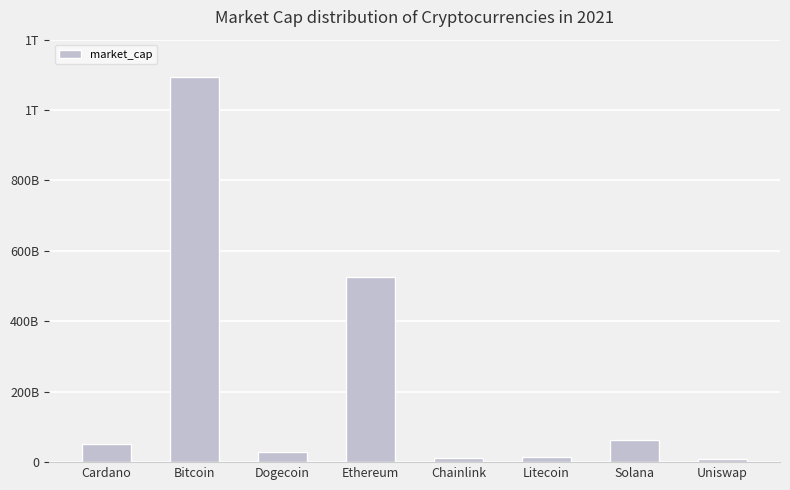

Reading left to right, extract all data points from this chart.

52766684200	1095041348237	28940288220	525747031555	12258315378	15031478662	62604307016	9481082584